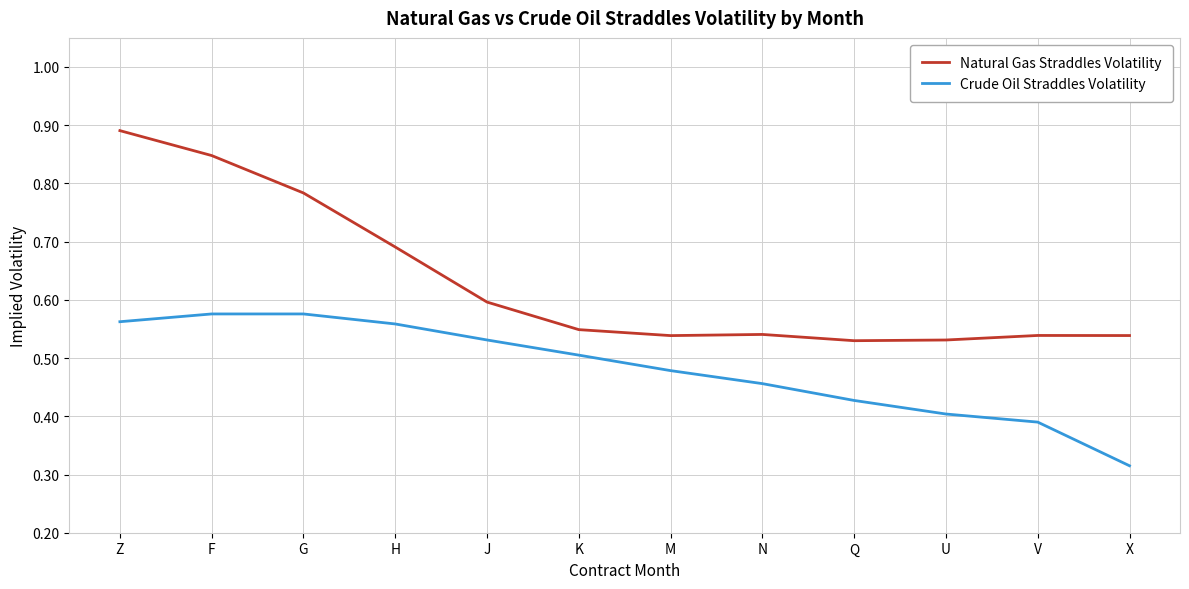

Which label corresponds to the largest value in the chart?

Z